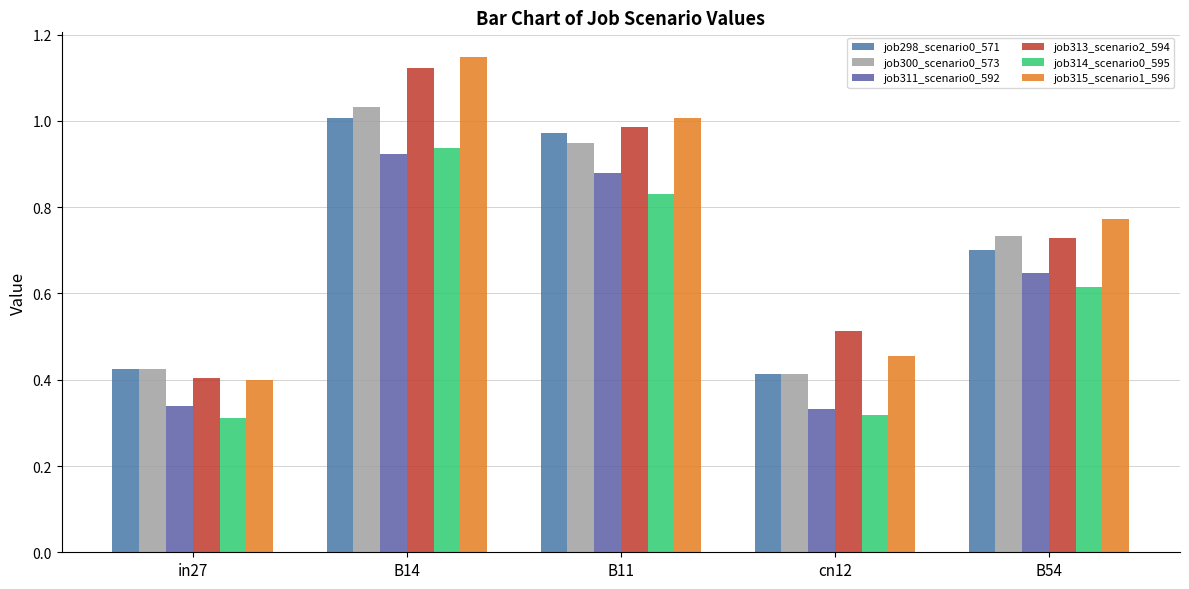

What position from the right is B14?

4